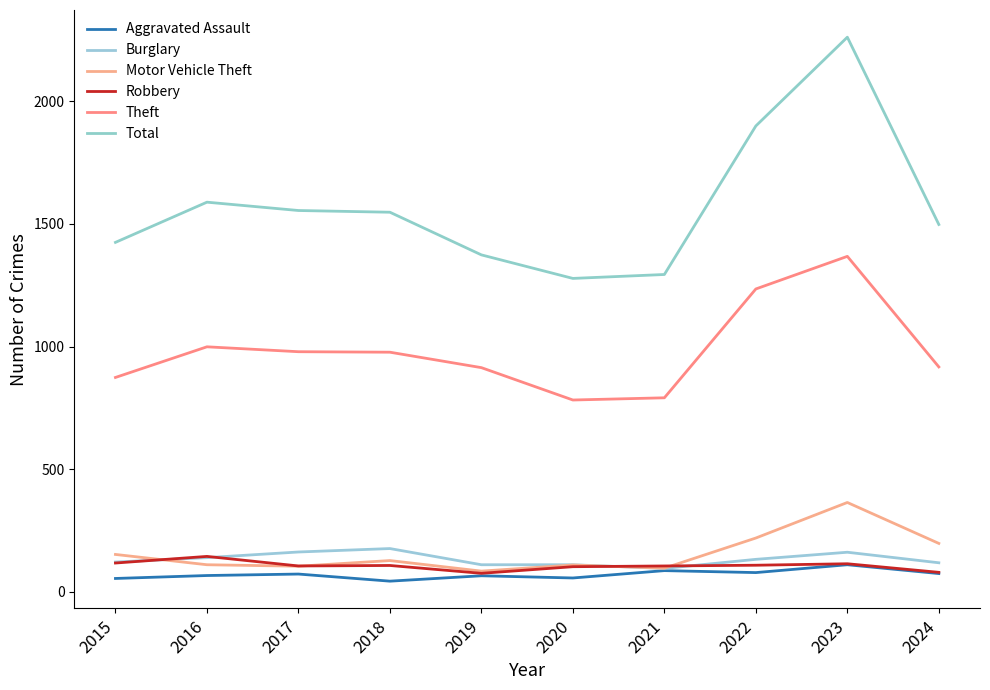

The value of Robbery at 2015 is 117. True or false?

True